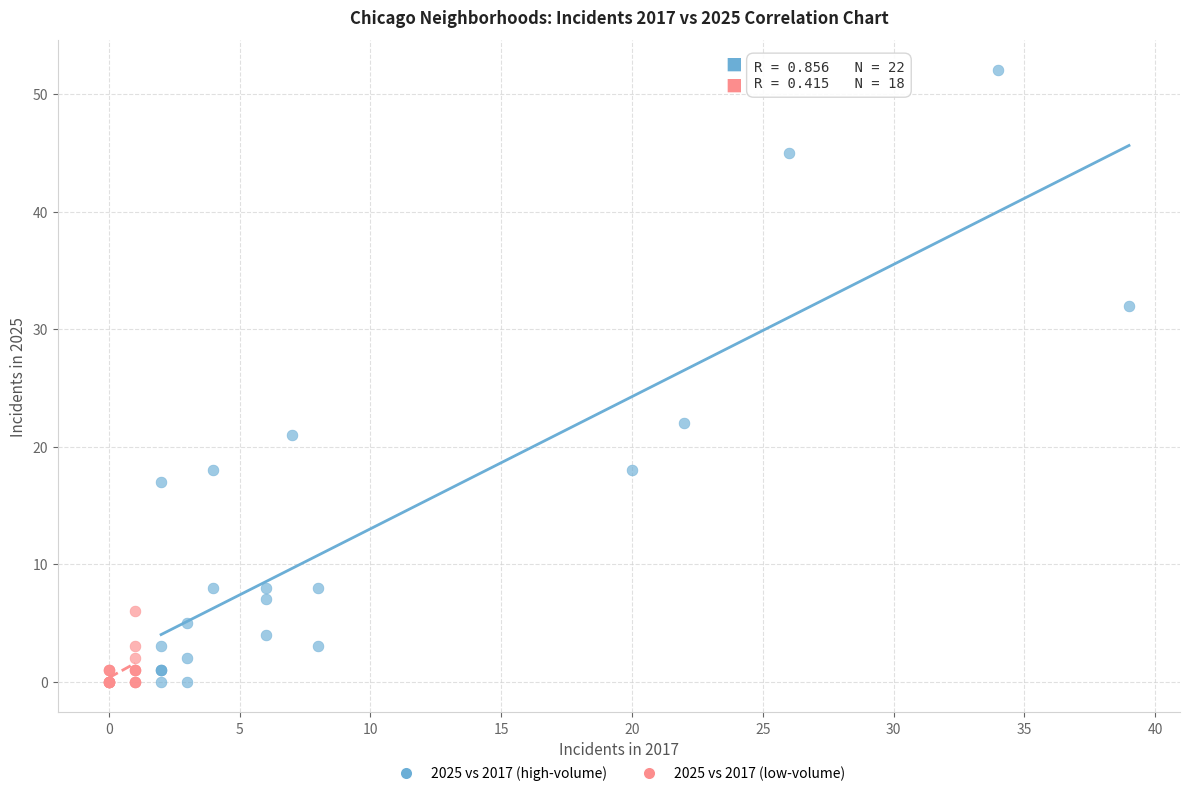

Which series has the largest Y range (max minus min)?

2025 vs 2017 (high-volume)